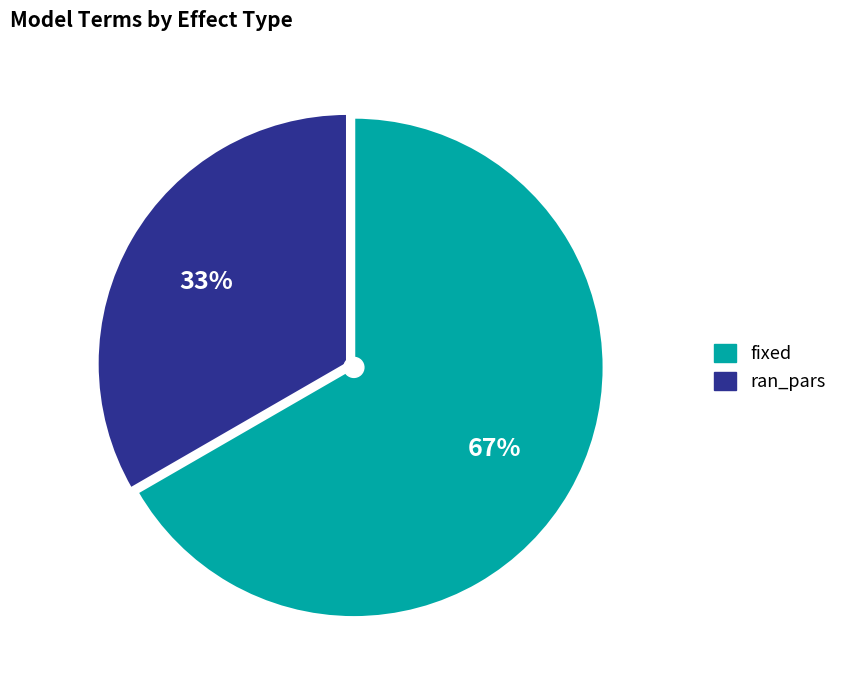

Is there any slice that represents more than half of the pie?

Yes